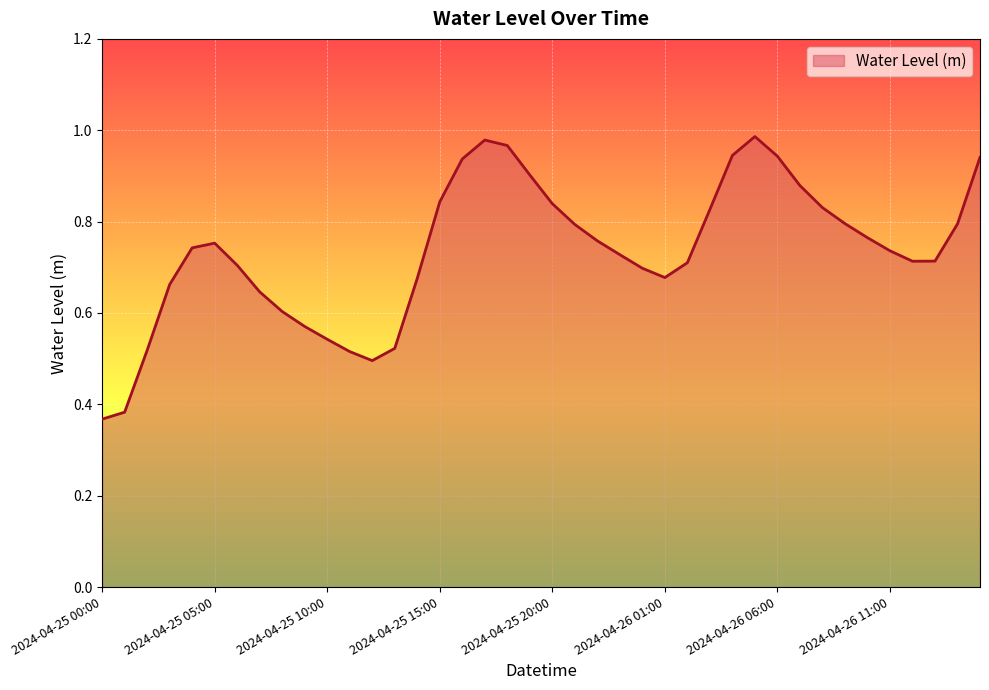

How many interior local valleys (lower than both neighbors) does the data have?

3